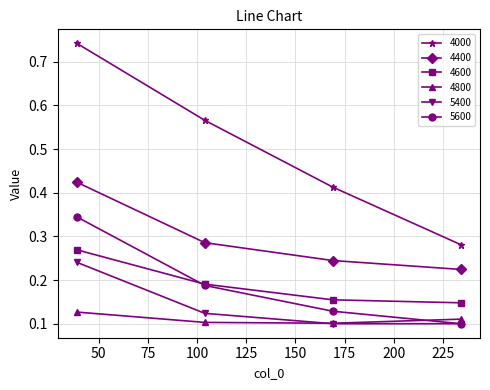

True or false: 4000 and 4400 intersect in this chart.

False